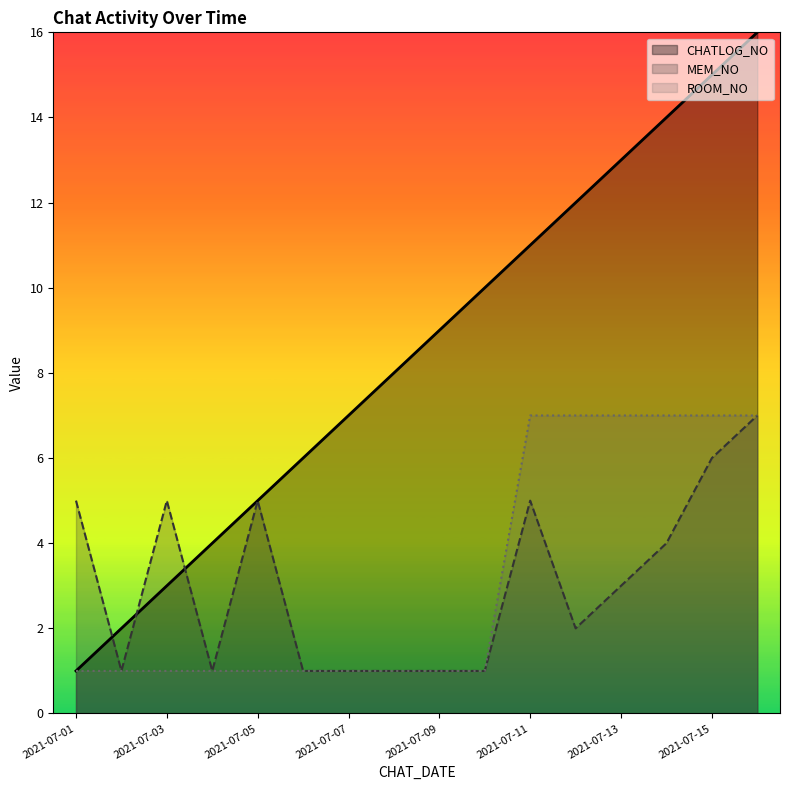

Does the chart display data point markers on the line(s)?

No